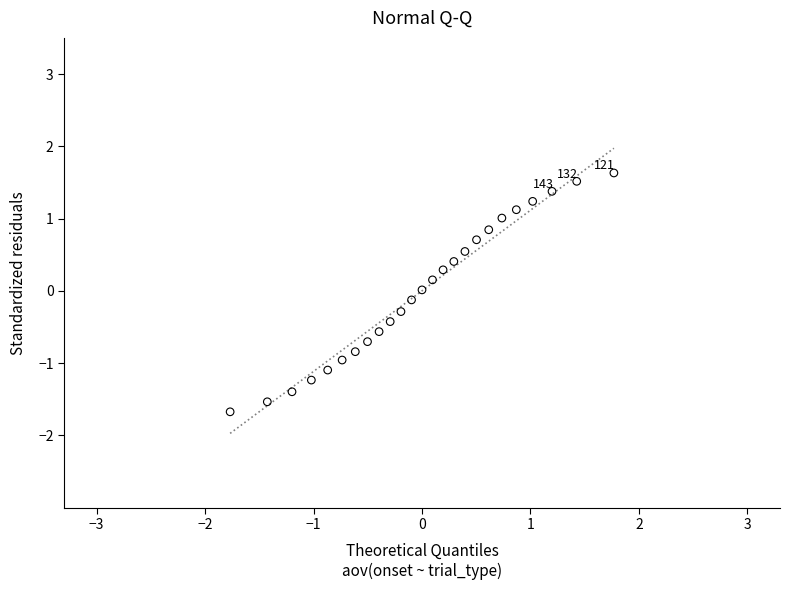

What is the range of X values (max minus min)?

3.5